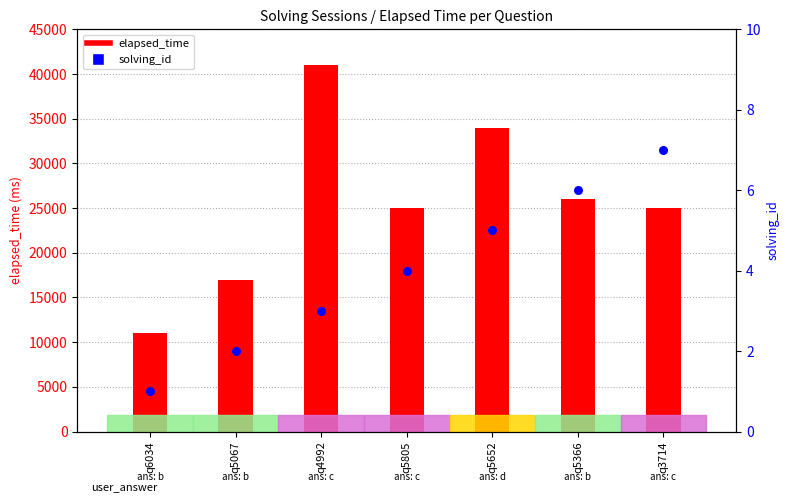

Which series has the largest total across all categories?

elapsed_time